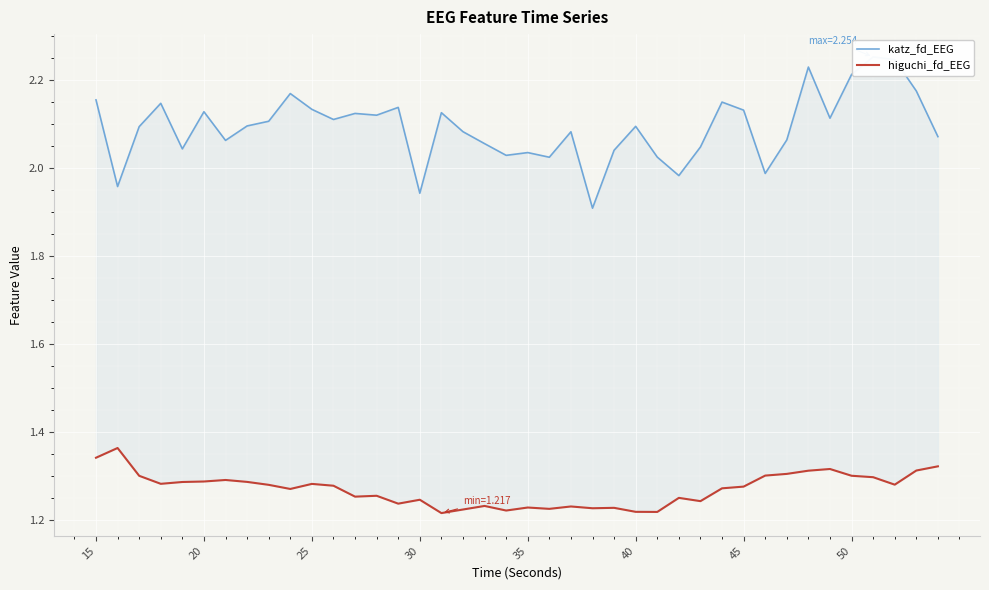

What is the maximum value shown in the chart?

2.3